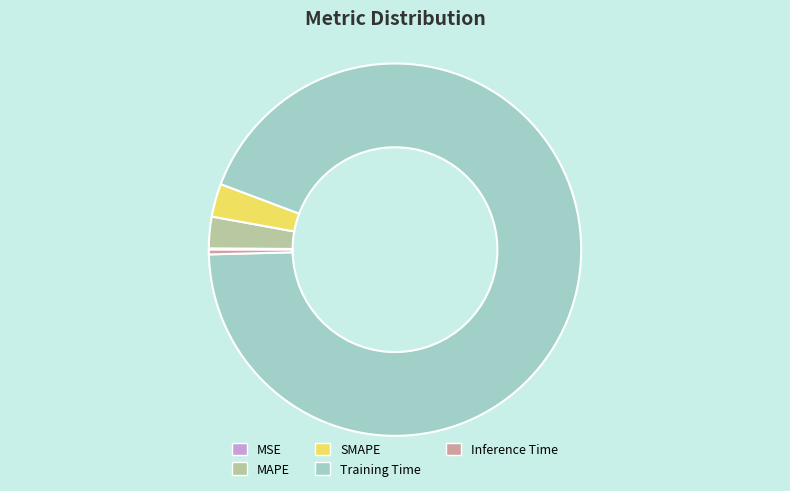

True or false: Training Time accounts for 94% of the total.

True